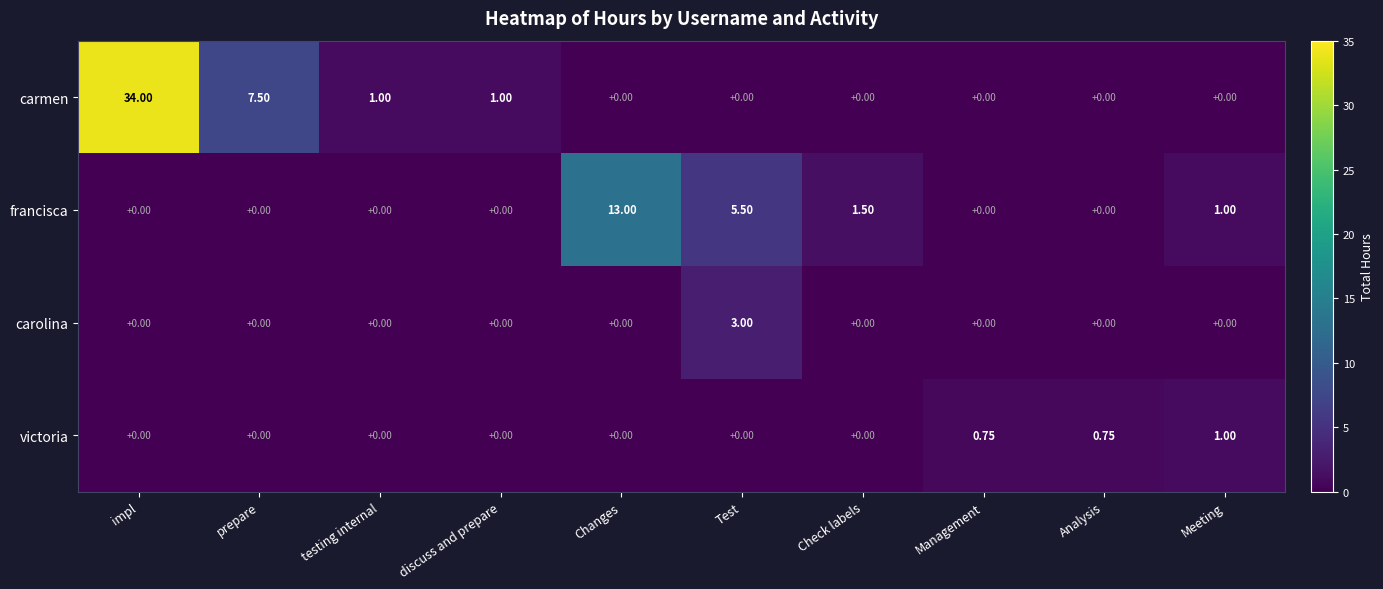

Is the value of carolina at Test greater than the value of francisca at Check labels?

Yes